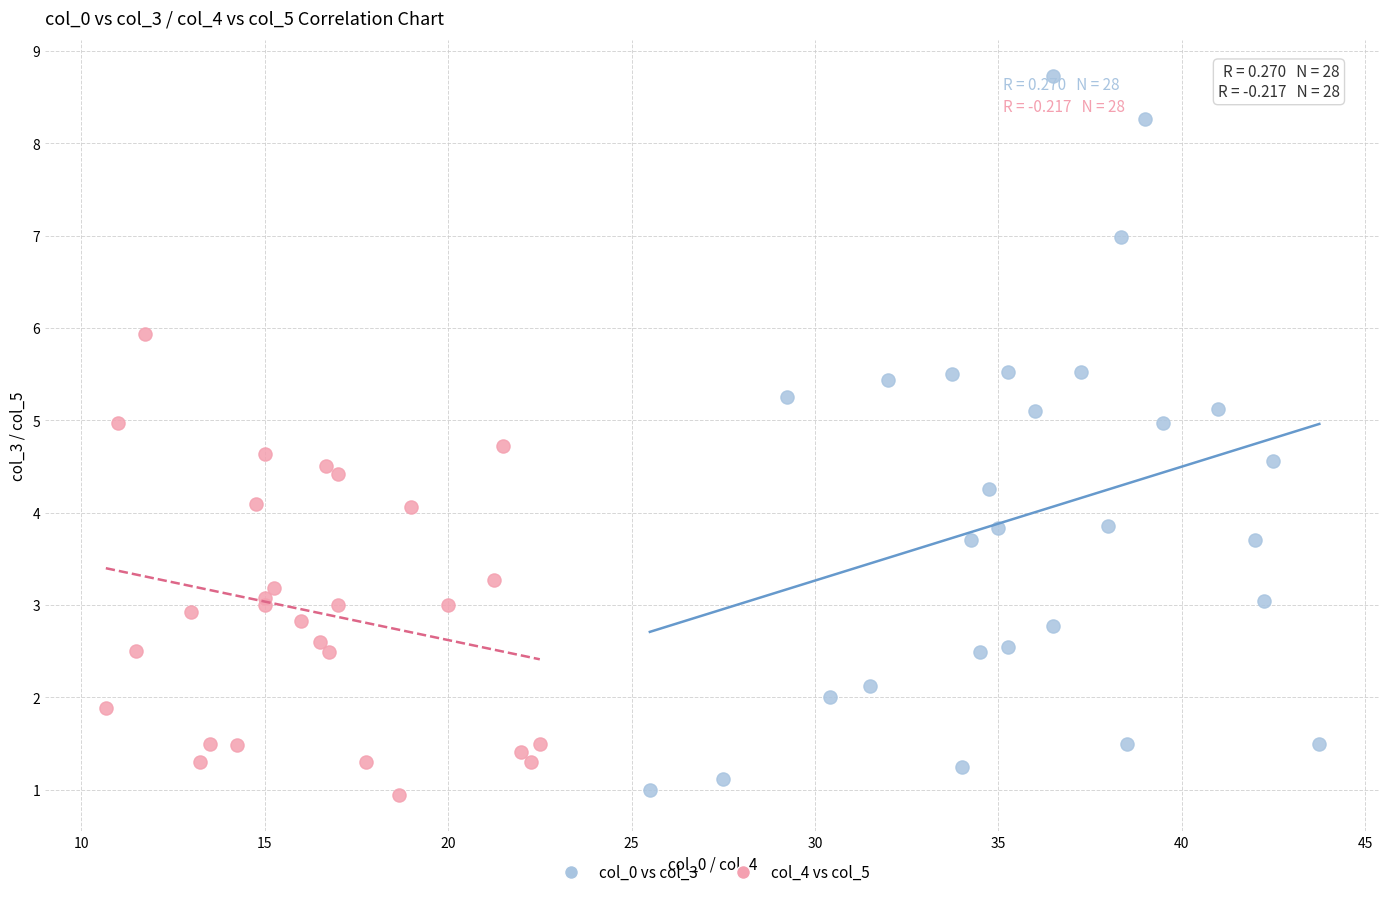

Which series has the largest Y range (max minus min)?

col_0 vs col_3